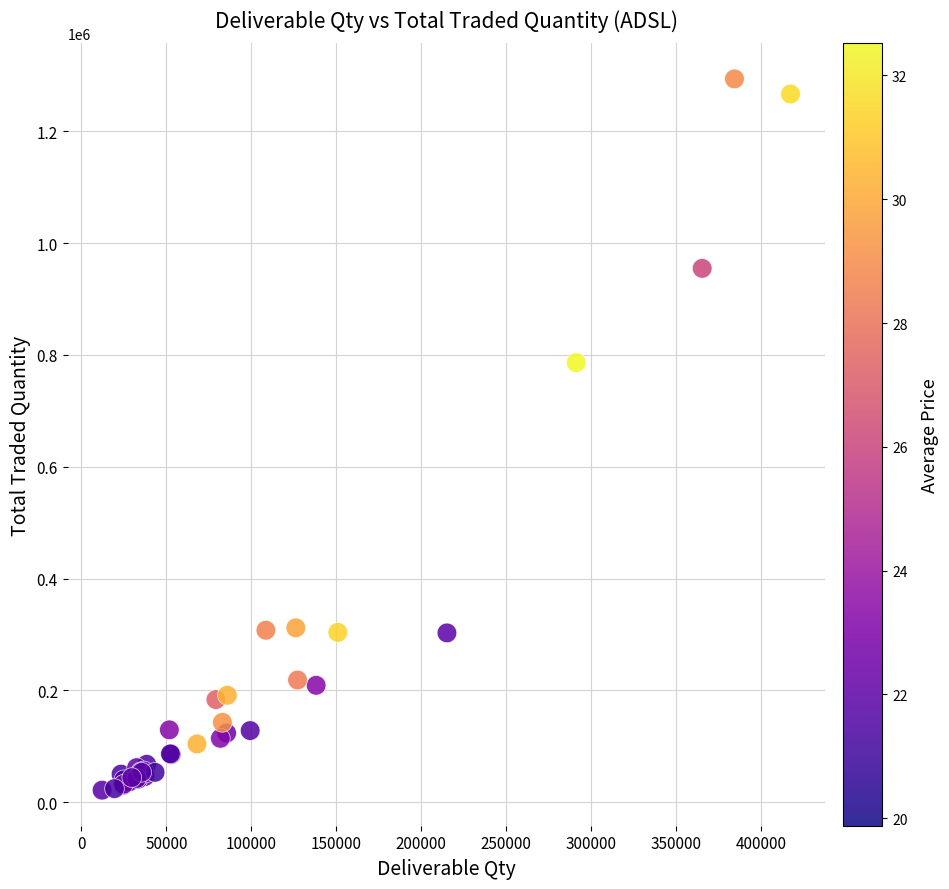

What Y value in the scatter plot is closest to 657787?

786369